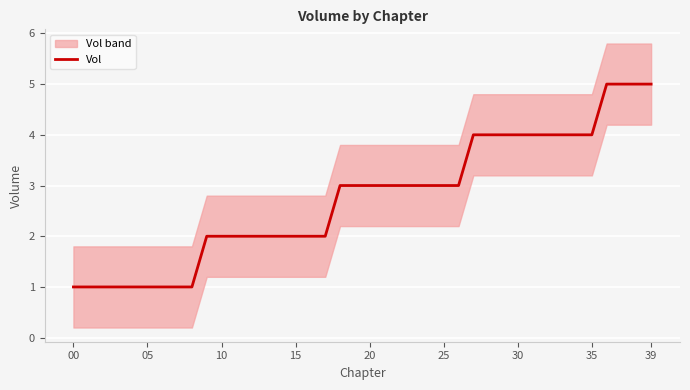

At which category does the chart reach its peak across all series?

36